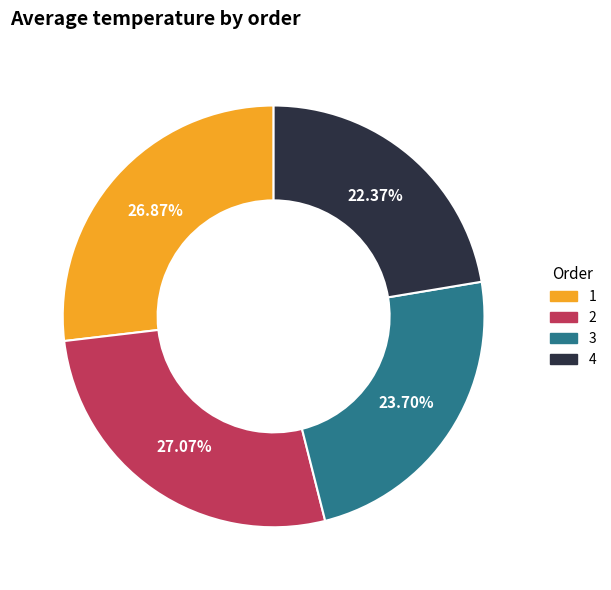

Do 4 and 3 together represent more than half of the pie?

No